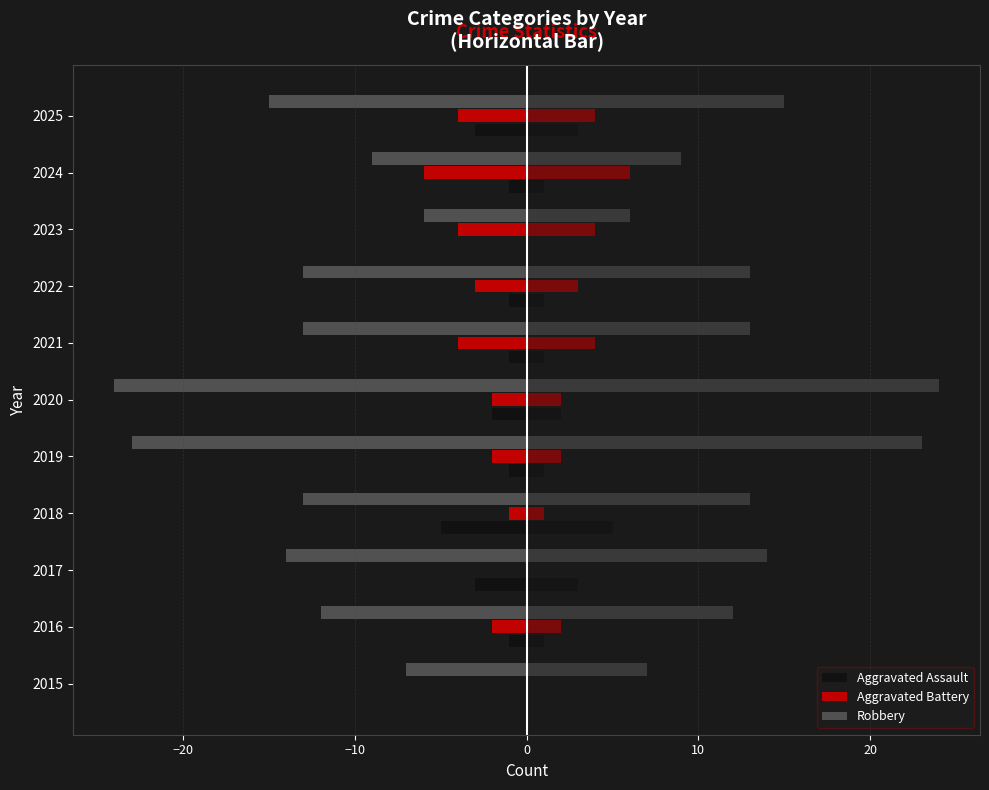

The Aggravated Battery (right) series shows 6 at 2024. True or false?

True